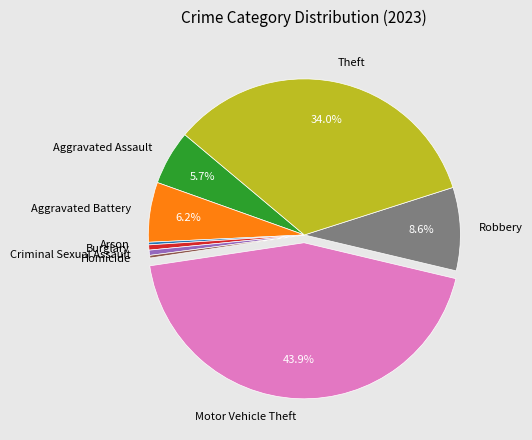

Does Theft account for over 50% of the chart?

No